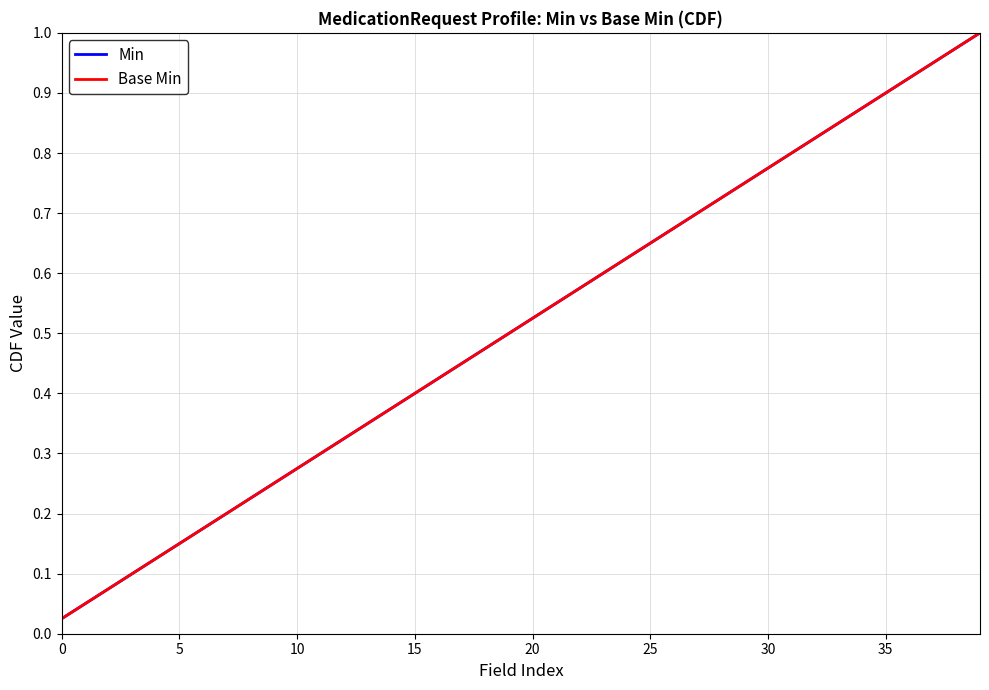

Does the chart have visible grid lines?

Yes